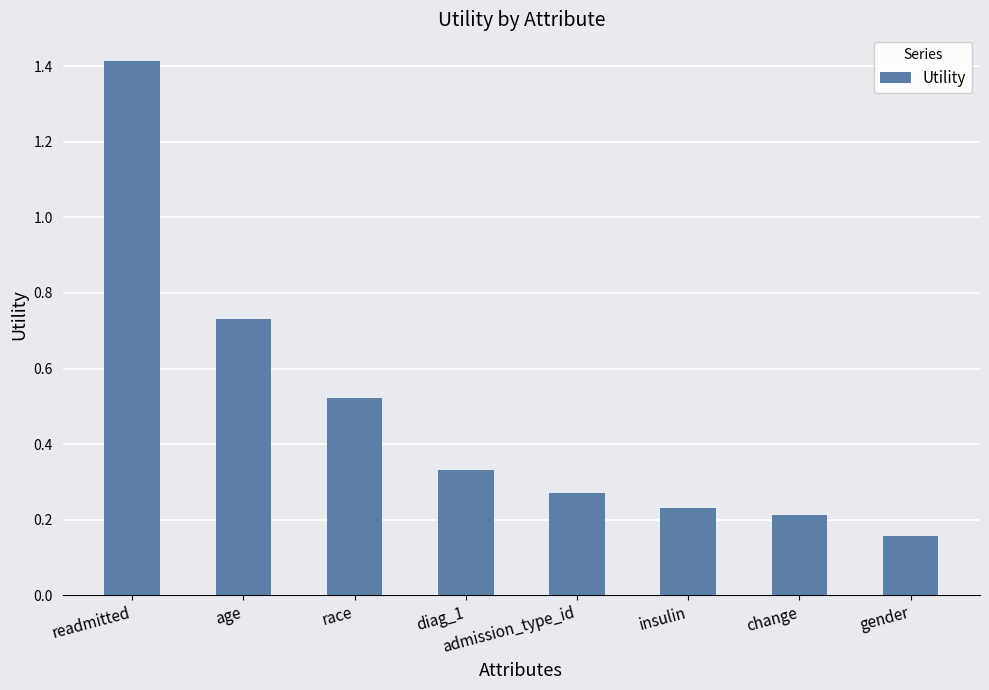

What is the value of the 1st bar from the left?

1.4